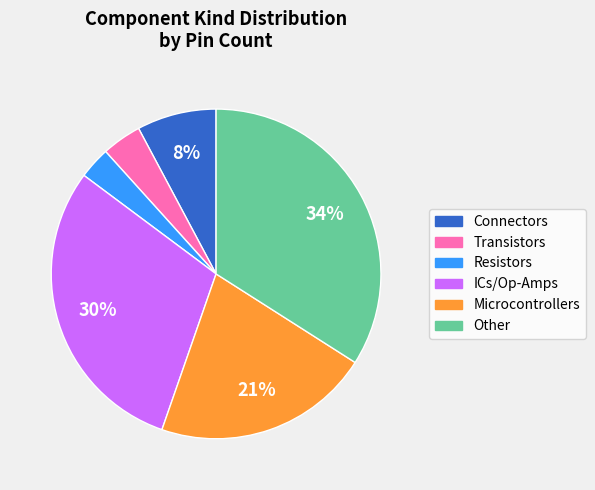

Does any single category account for the majority?

No